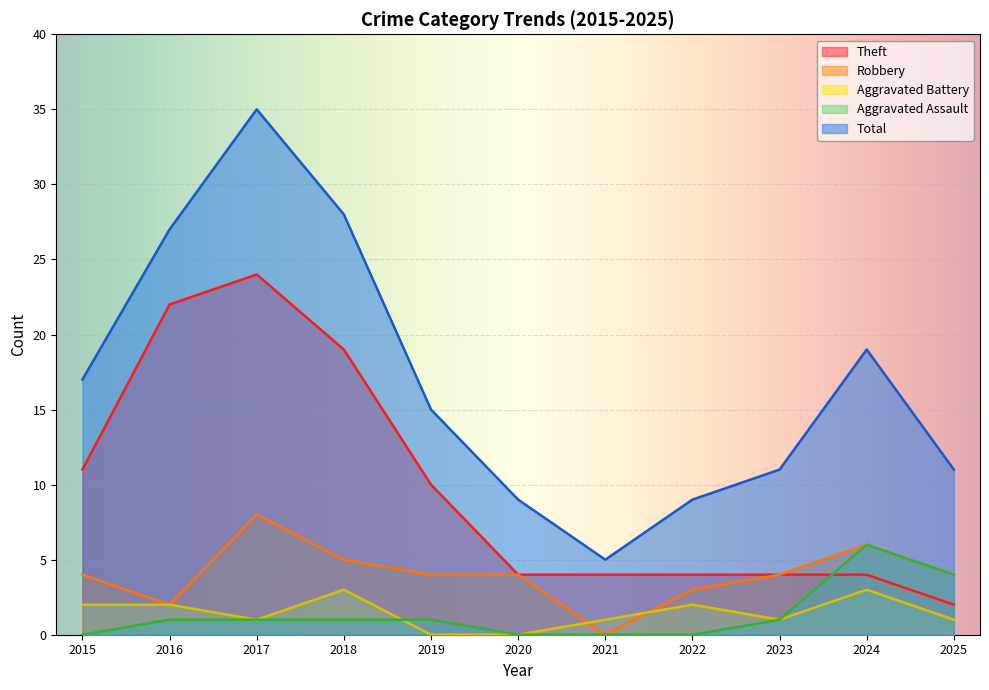

True or false: Aggravated Battery and Total cross at least once.

False